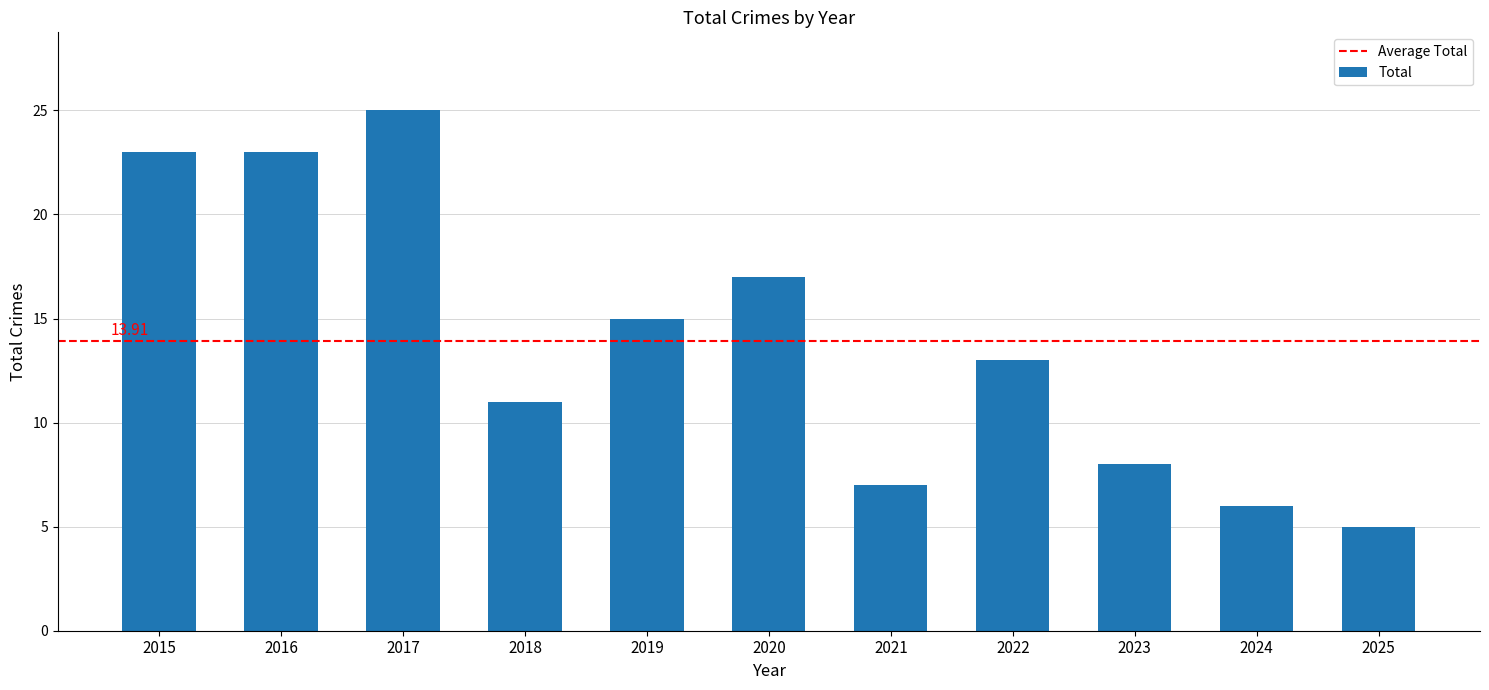

Approximately how many times larger is the value at 2016 compared to 2018?

2.1